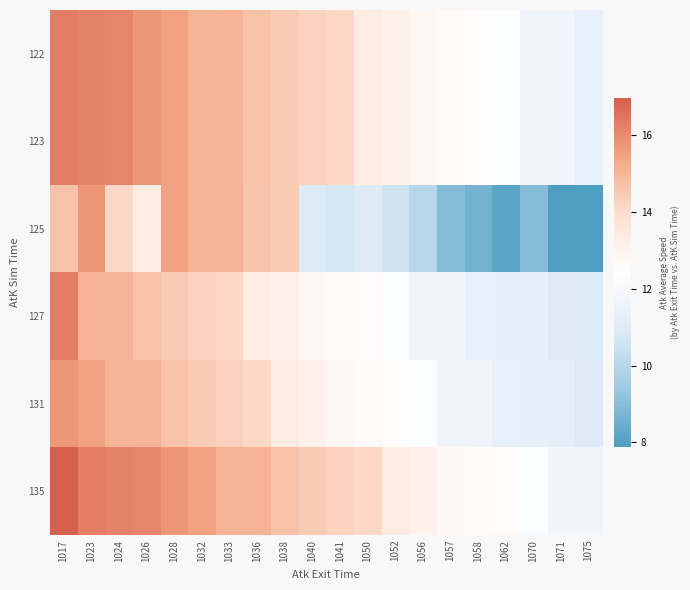

Reading left to right, extract all data points from this chart.

122: 1017=16.3	1023=16.2	1024=16.1	1026=15.7	1028=15.5	1032=15.0	1033=15.1	1036=14.7	1038=14.5	1040=14.3	1041=14.1	1050=13.3	1052=13.1	1056=12.8	1057=12.7	1058=12.6	1062=12.3	1070=11.7	1071=11.7	1075=11.4
123: 1017=16.3	1023=16.2	1024=16.1	1026=15.7	1028=15.5	1032=15.0	1033=15.1	1036=14.7	1038=14.5	1040=14.3	1041=14.1	1050=13.3	1052=13.1	1056=12.8	1057=12.7	1058=12.6	1062=12.3	1070=11.7	1071=11.7	1075=11.4
125: 1017=14.7	1023=15.7	1024=14.1	1026=13.3	1028=15.5	1032=15.0	1033=15.1	1036=14.6	1038=14.5	1040=10.9	1041=10.7	1050=10.9	1052=10.6	1056=10.0	1057=8.9	1058=8.6	1062=8.2	1070=8.9	1071=7.9	1075=7.9
127: 1017=16.3	1023=15.0	1024=15.1	1026=14.7	1028=14.5	1032=14.3	1033=14.1	1036=13.3	1038=13.1	1040=12.8	1041=12.7	1050=12.6	1052=12.3	1056=11.7	1057=11.7	1058=11.4	1062=11.3	1070=11.2	1071=10.9	1075=10.9
131: 1017=15.7	1023=15.5	1024=15.0	1026=15.1	1028=14.7	1032=14.5	1033=14.3	1036=14.1	1038=13.3	1040=13.1	1041=12.8	1050=12.7	1052=12.6	1056=12.3	1057=11.7	1058=11.7	1062=11.4	1070=11.3	1071=11.2	1075=10.9
135: 1017=17.0	1023=16.3	1024=16.2	1026=16.1	1028=15.7	1032=15.5	1033=15.0	1036=15.1	1038=14.7	1040=14.5	1041=14.3	1050=14.1	1052=13.3	1056=13.1	1057=12.8	1058=12.7	1062=12.6	1070=12.3	1071=11.7	1075=11.7